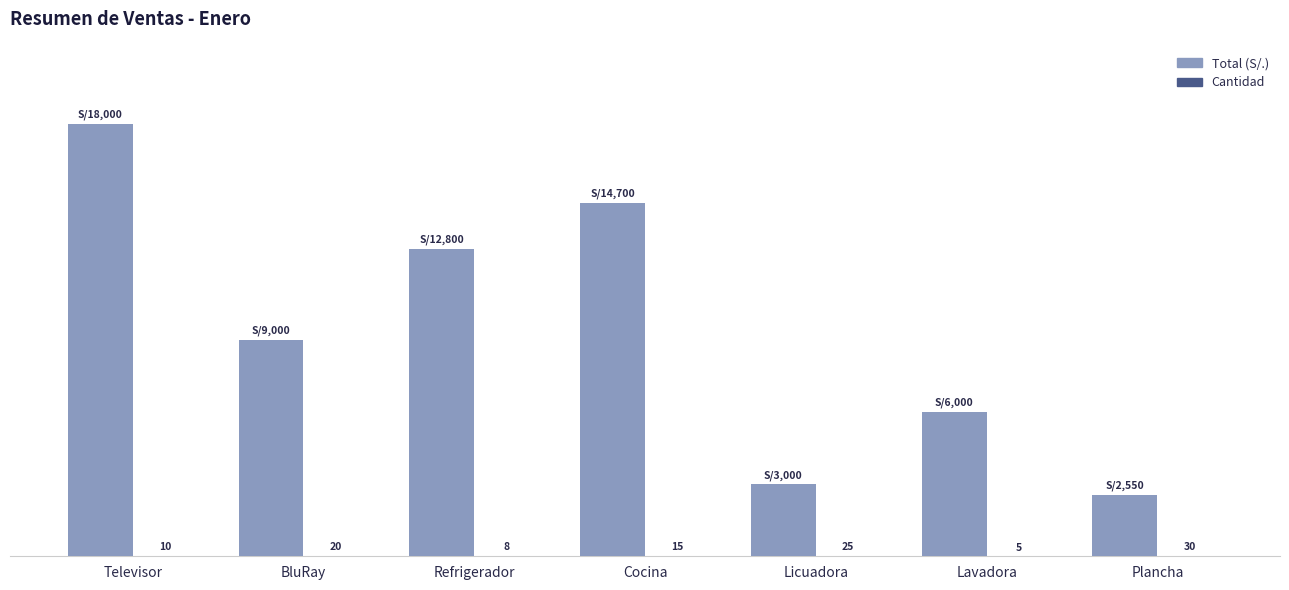

Which label corresponds to the largest value in the chart?

Televisor